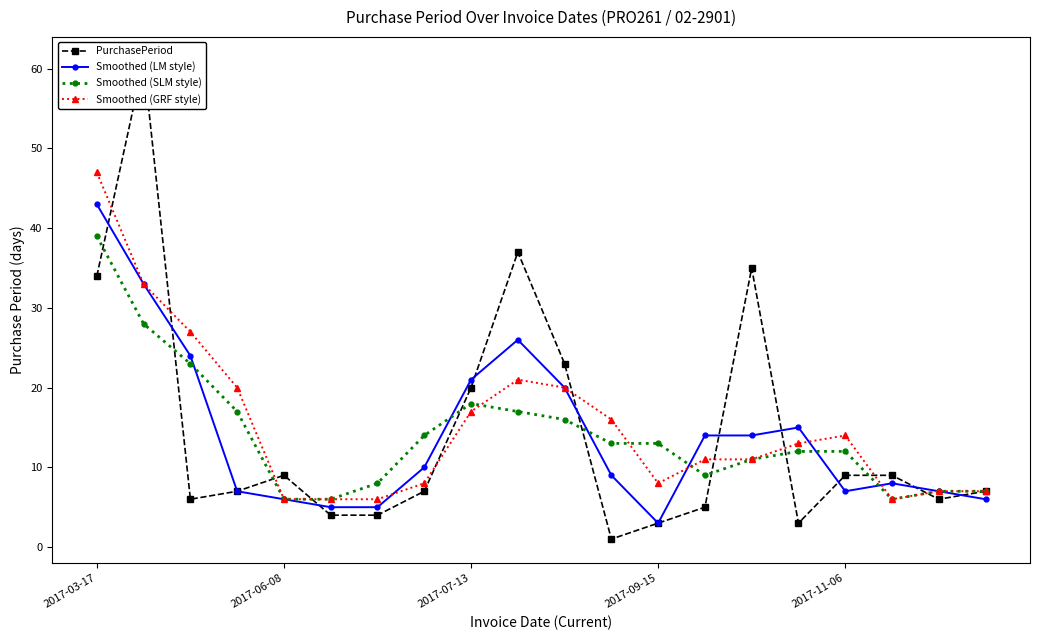

How many values in the Smoothed (SLM style) series exceed 13?

8